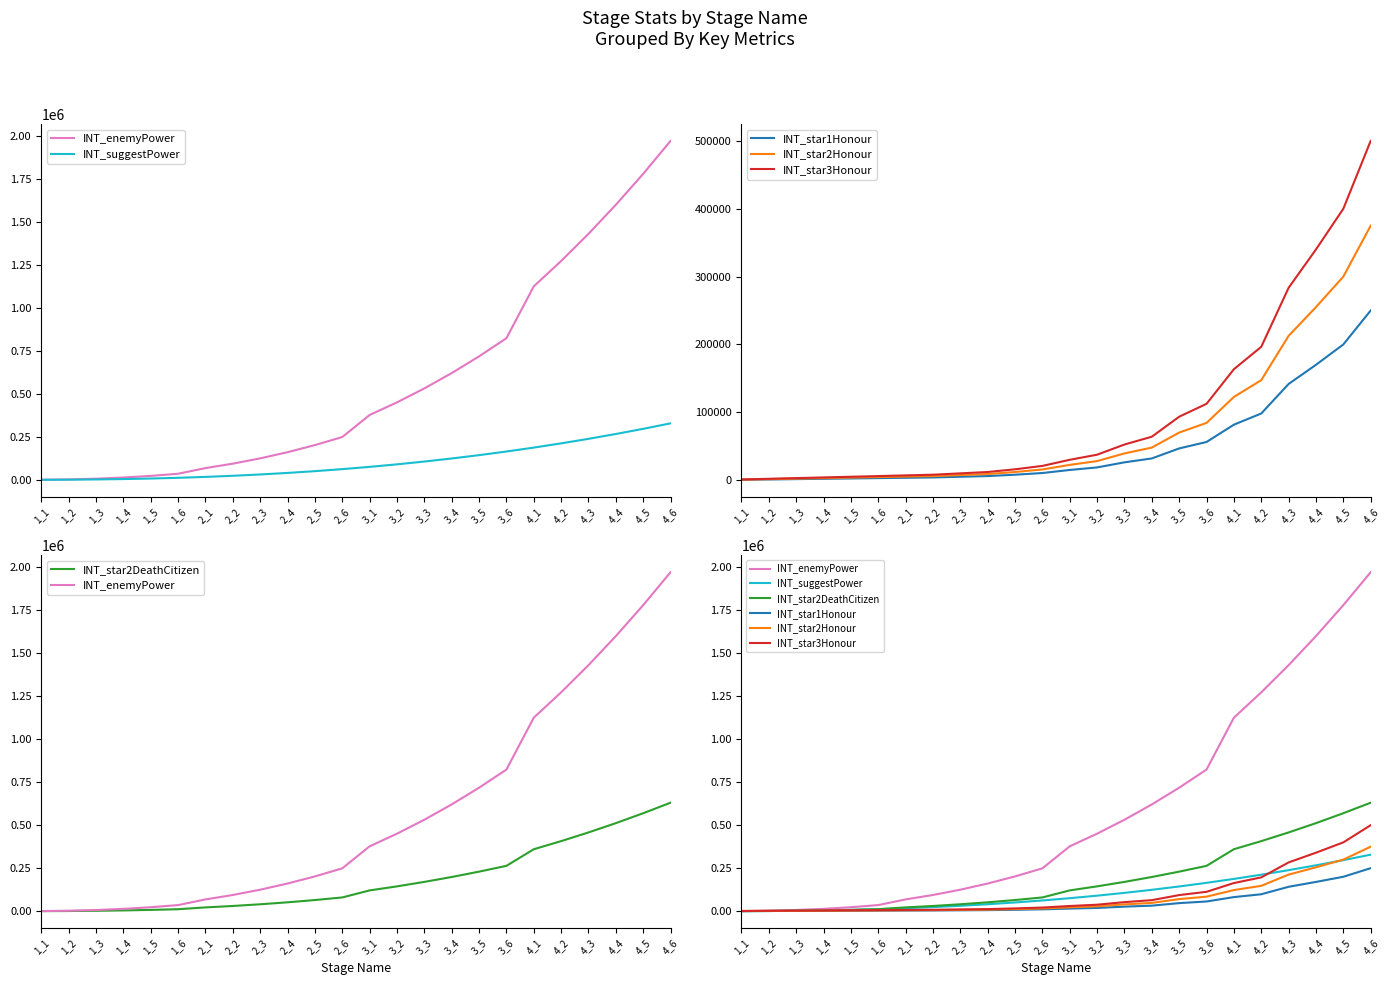

True or false: INT_star1Honour has more than 1 interior local peaks.

False